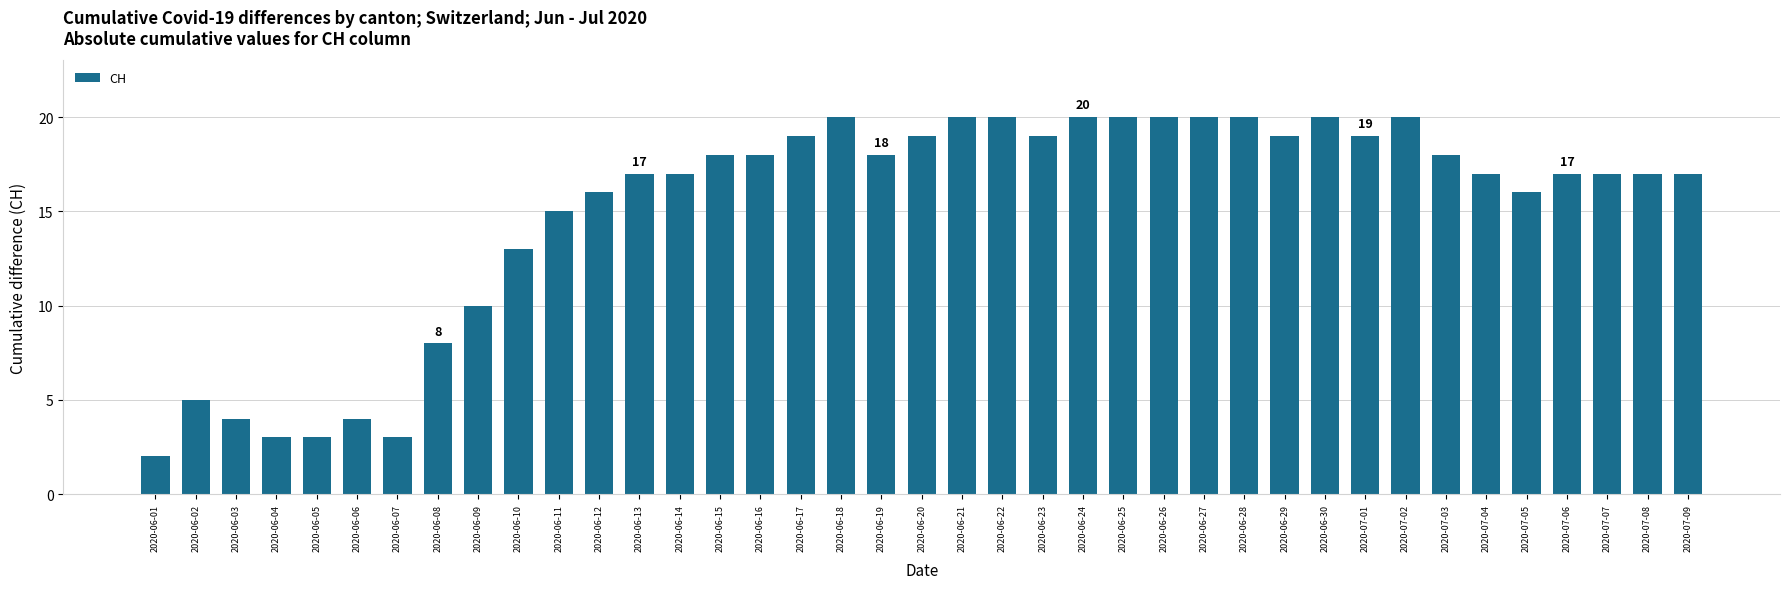

Which label corresponds to the smallest value in the chart?

2020-06-01